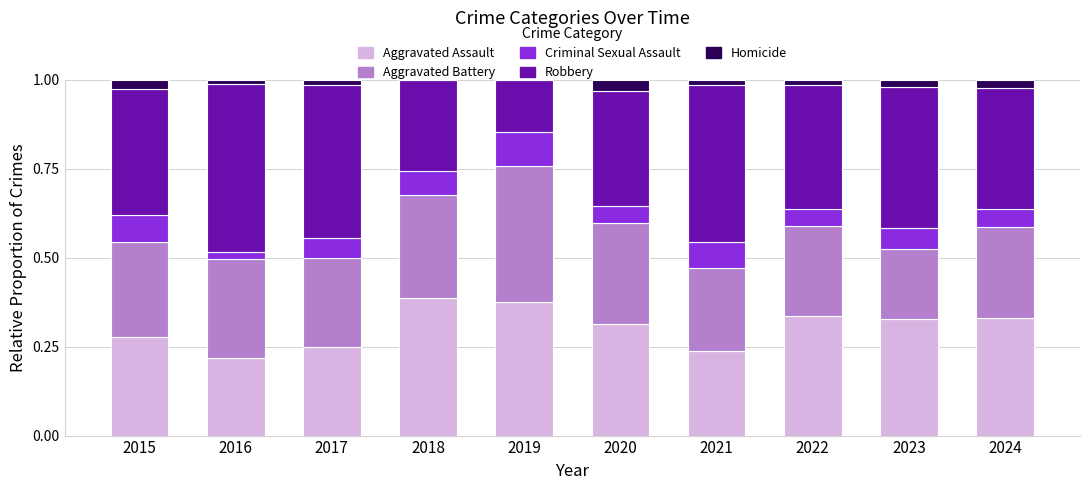

The Aggravated Assault series shows 0.2 at 2021. True or false?

True